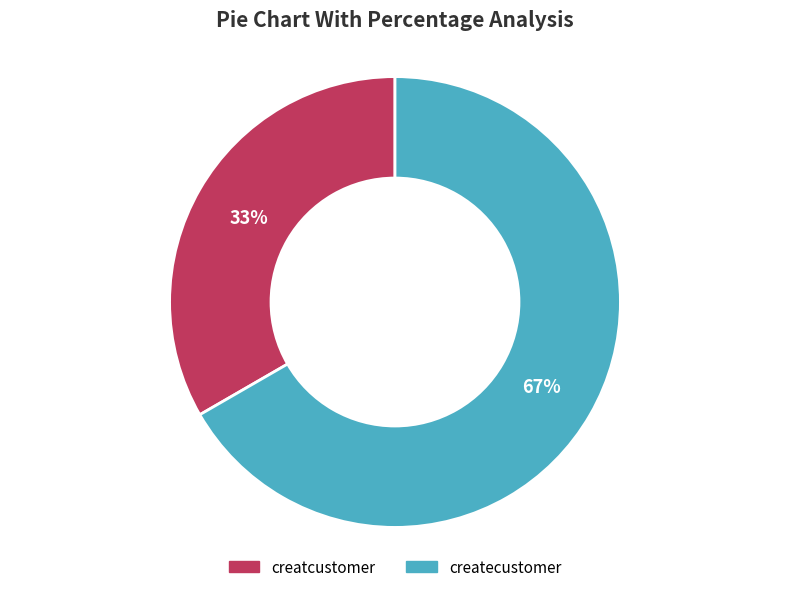

Is it true that createcustomer is 59% of the pie?

False